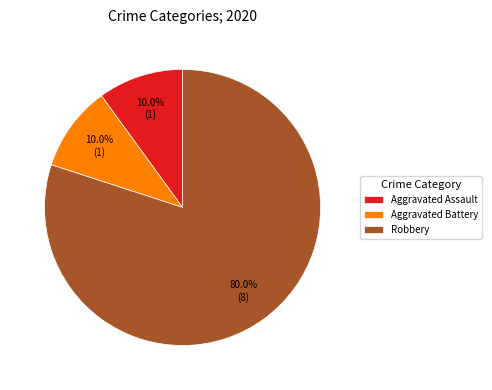

Is the sum of Aggravated Battery and Aggravated Assault greater than half?

No